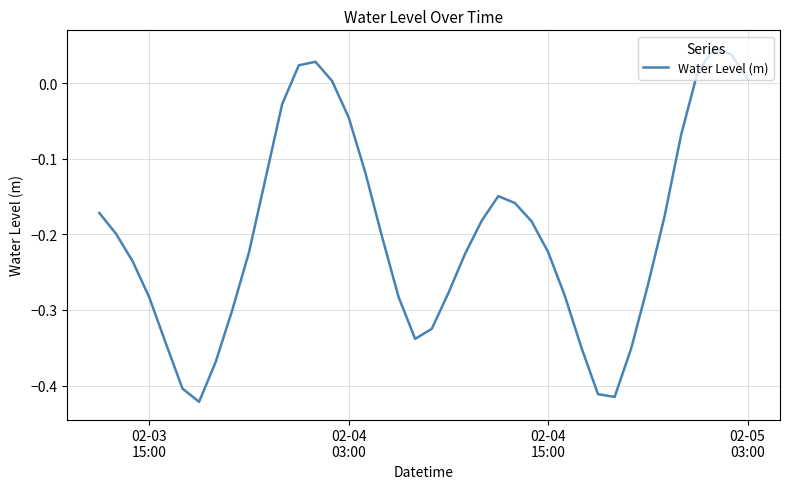

What is the difference between the maximum and minimum values?

0.5